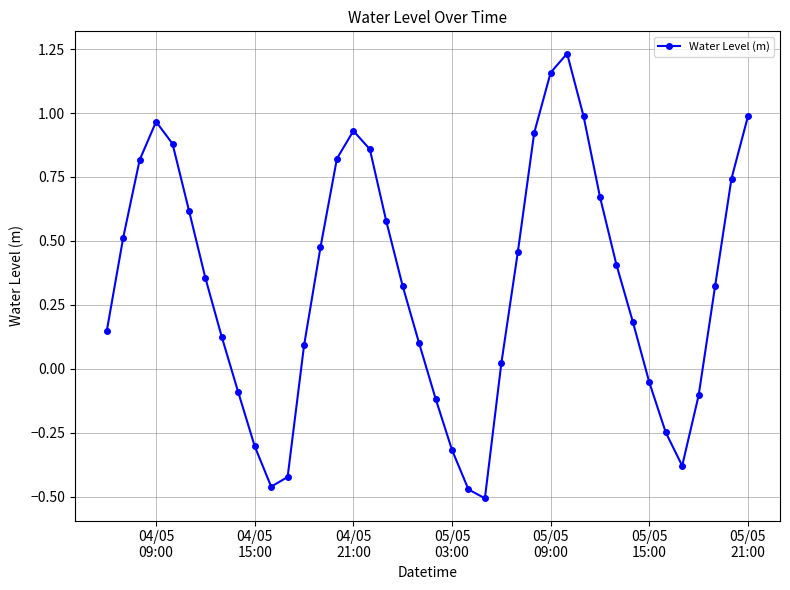

True or false: the data has more than 2 interior local peaks.

True